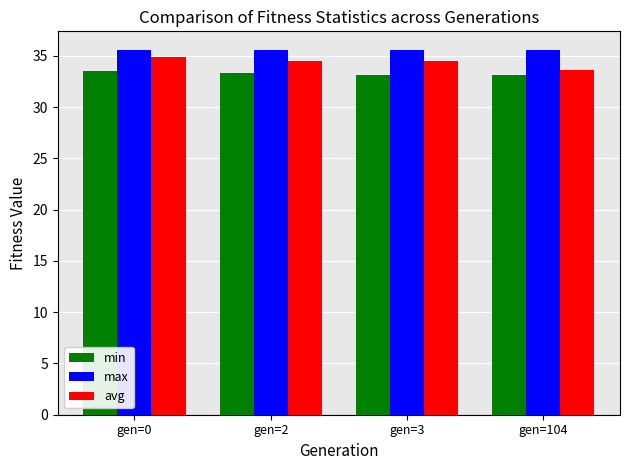

The value of max at gen=0 is 35.6. True or false?

True